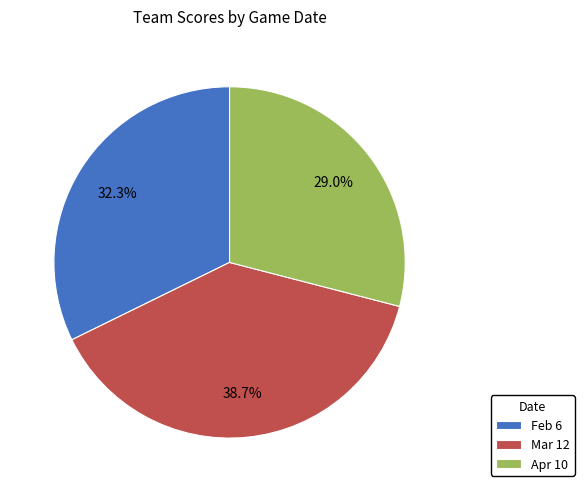

True or false: Feb 6 accounts for 26% of the total.

False